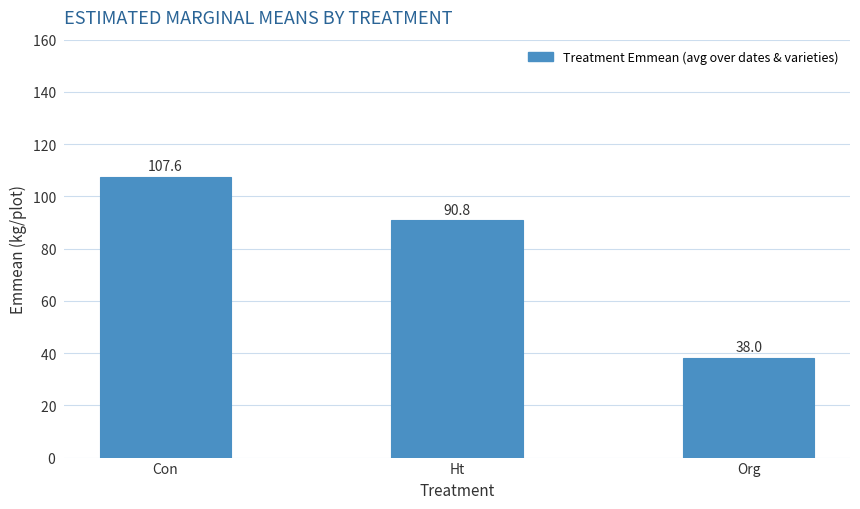

What is the ratio of the value at Con to the value at Org?

2.8